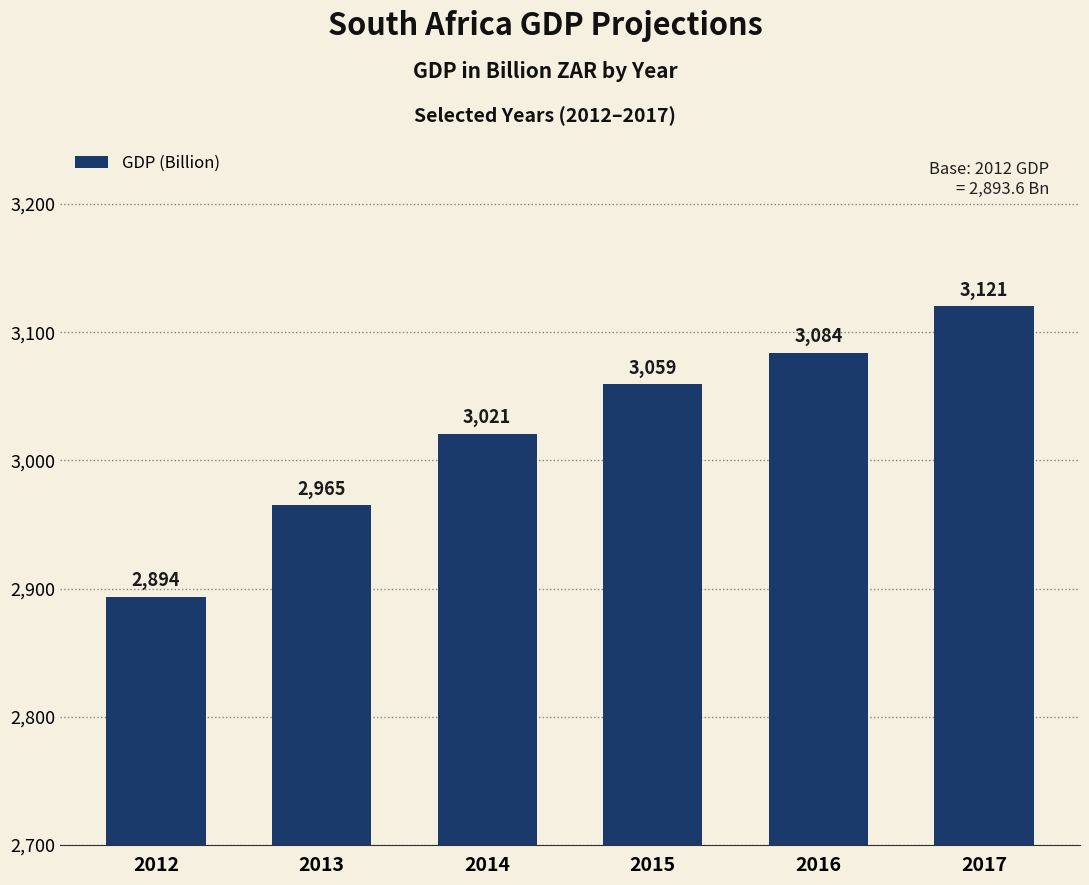

Count the number of values greater than 3059.

3